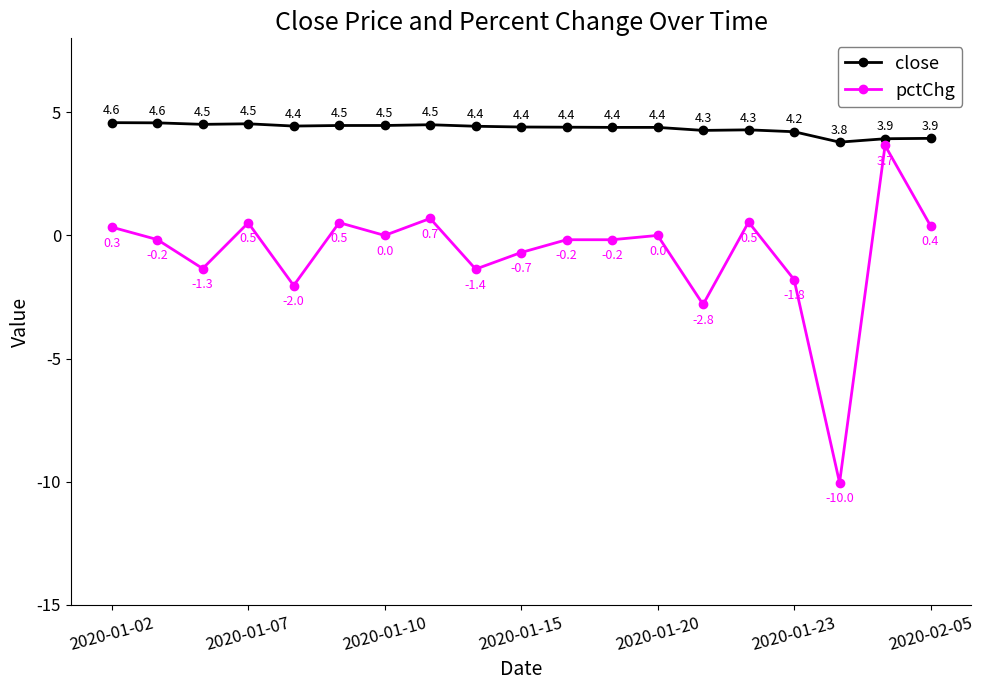

Reading right to left, list all the values displayed in this chart.

close: 3.9	3.9	3.8	4.2	4.3	4.3	4.4	4.4	4.4	4.4	4.4	4.5	4.5	4.5	4.4	4.5	4.5	4.6	4.6
pctChg: 0.4	3.7	-10.0	-1.8	0.5	-2.8	0.0	-0.2	-0.2	-0.7	-1.4	0.7	0.0	0.5	-2.0	0.5	-1.3	-0.2	0.3